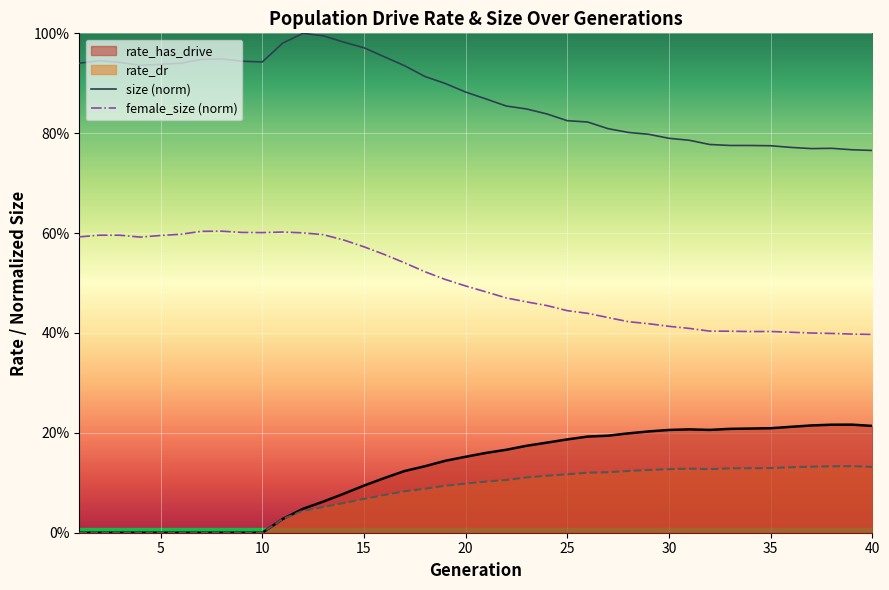

Does the chart display data point markers on the line(s)?

No